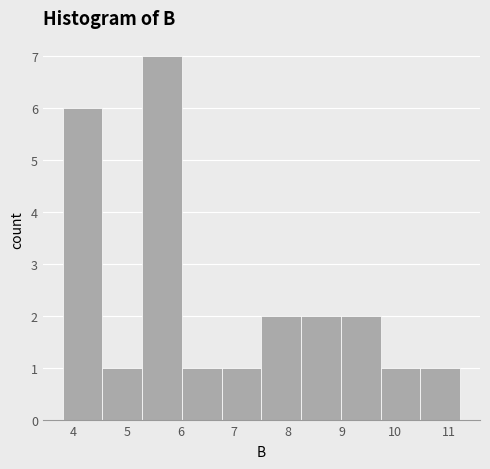

Reading left to right, list every bar in this chart as the range it spans on the x-axis followed by its height. Neither the bar edges nor the heights are printed on the chart, so give them approximately, as read against the axes.

3.8 to 4.5: 6
4.5 to 5.3: 1
5.3 to 6.0: 7
6.0 to 6.8: 1
6.8 to 7.5: 1
7.5 to 8.2: 2
8.2 to 9.0: 2
9.0 to 9.7: 2
9.7 to 10.5: 1
10.5 to 11.2: 1